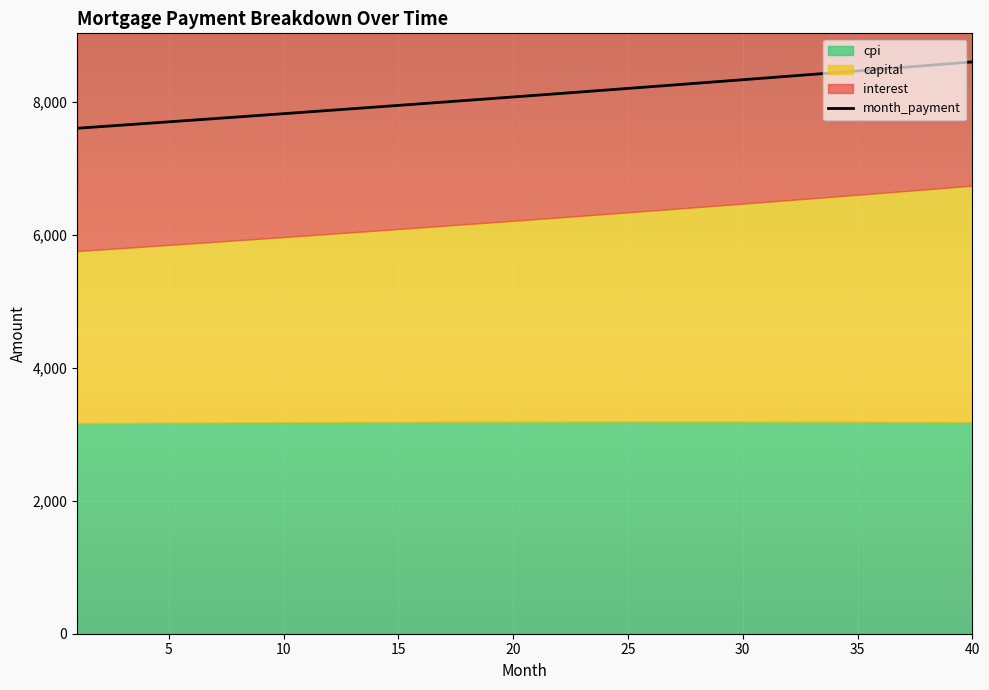

Reading left to right, list all the values displayed in this chart.

interest: 1=5015.8	2=5018.7	3=5021.5	4=5024.2	5=5026.8	6=5029.3	7=5031.7	8=5034.0	9=5036.2	10=5038.3	11=5040.3	12=5042.1	13=5043.9	14=5045.5	15=5047.1	16=5048.5	17=5049.8	18=5051.0	19=5052.1	20=5053.0	21=5053.9	22=5054.6	23=5055.2	24=5055.6	25=5056.0	26=5056.2	27=5056.3	28=5056.2	29=5056.0	30=5055.7	31=5055.3	32=5054.7	33=5054.0	34=5053.1	35=5052.1	36=5051.0	37=5049.7	38=5048.3	39=5046.7	40=5045.0
month_payment: 1=7605.6	2=7629.7	3=7653.9	4=7678.1	5=7702.4	6=7726.8	7=7751.3	8=7775.8	9=7800.5	10=7825.2	11=7849.9	12=7874.8	13=7899.7	14=7924.7	15=7949.8	16=7975.0	17=8000.3	18=8025.6	19=8051.0	20=8076.5	21=8102.1	22=8127.7	23=8153.5	24=8179.3	25=8205.2	26=8231.2	27=8257.3	28=8283.4	29=8309.6	30=8335.9	31=8362.3	32=8388.8	33=8415.4	34=8442.0	35=8468.8	36=8495.6	37=8522.5	38=8549.5	39=8576.6	40=8603.7
capital: 1=2589.8	2=2611.0	3=2632.4	4=2653.9	5=2675.6	6=2697.5	7=2719.6	8=2741.8	9=2764.3	10=2786.9	11=2809.7	12=2832.7	13=2855.9	14=2879.2	15=2902.8	16=2926.5	17=2950.5	18=2974.6	19=2999.0	20=3023.5	21=3048.2	22=3073.2	23=3098.3	24=3123.7	25=3149.2	26=3175.0	27=3201.0	28=3227.2	29=3253.6	30=3280.2	31=3307.0	32=3334.1	33=3361.4	34=3388.9	35=3416.6	36=3444.6	37=3472.8	38=3501.2	39=3529.8	40=3558.7
cpi: 1=3168.5	2=3170.3	3=3172.0	4=3173.6	5=3175.2	6=3176.7	7=3178.1	8=3179.5	9=3180.8	10=3182.1	11=3183.3	12=3184.4	13=3185.4	14=3186.4	15=3187.3	16=3188.1	17=3188.9	18=3189.5	19=3190.1	20=3190.7	21=3191.1	22=3191.5	23=3191.8	24=3192.0	25=3192.1	26=3192.2	27=3192.2	28=3192.1	29=3191.9	30=3191.6	31=3191.2	32=3190.8	33=3190.2	34=3189.6	35=3188.9	36=3188.1	37=3187.2	38=3186.2	39=3185.1	40=3183.9